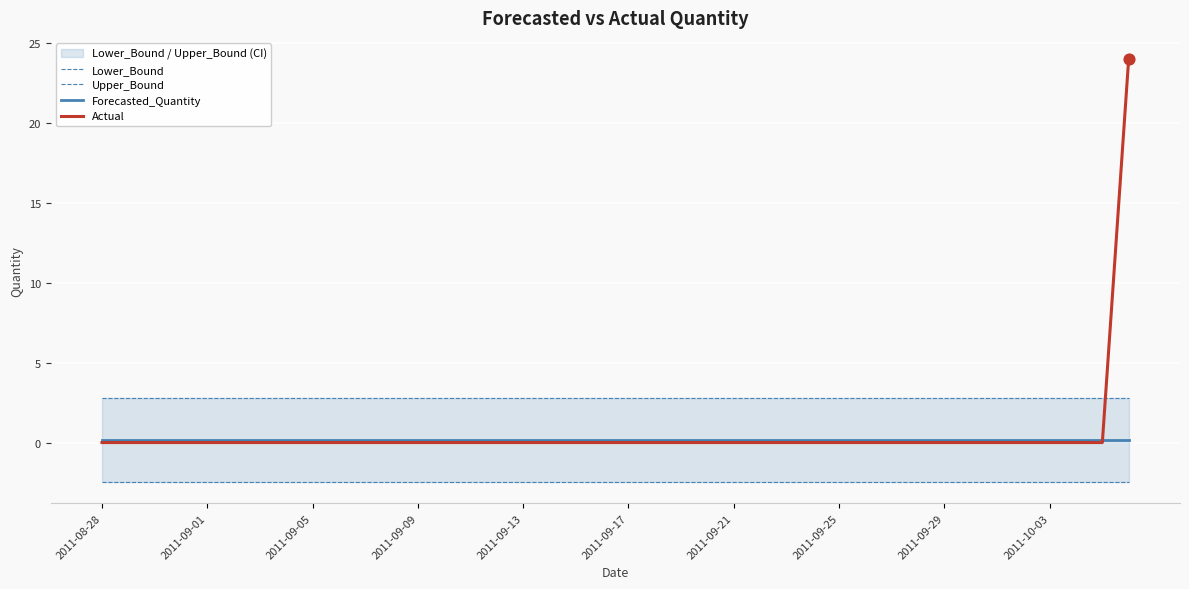

What is the total value across all series at 35?

0.5